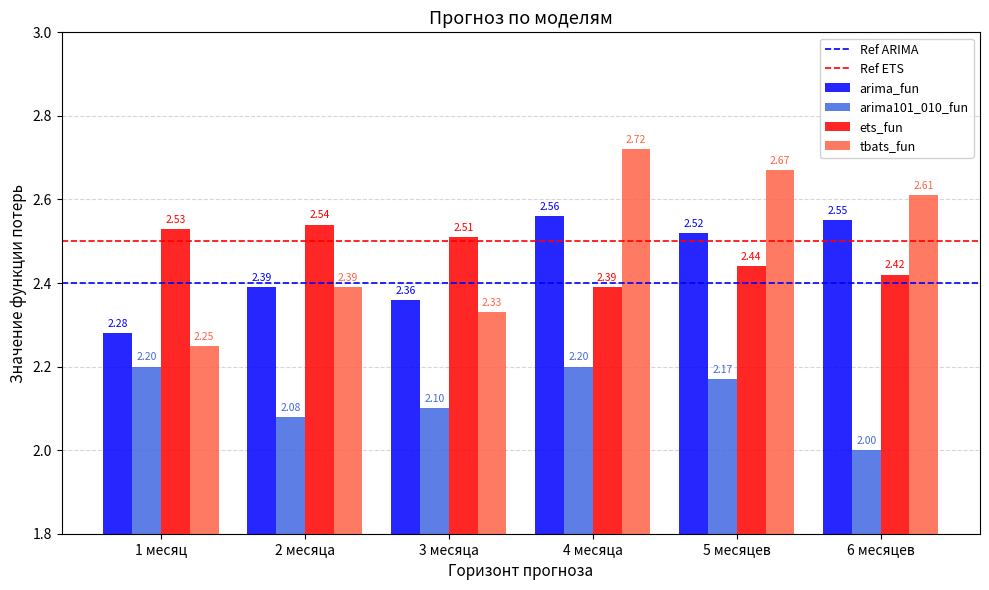

At which category does the chart reach its minimum across all series?

6 месяцев